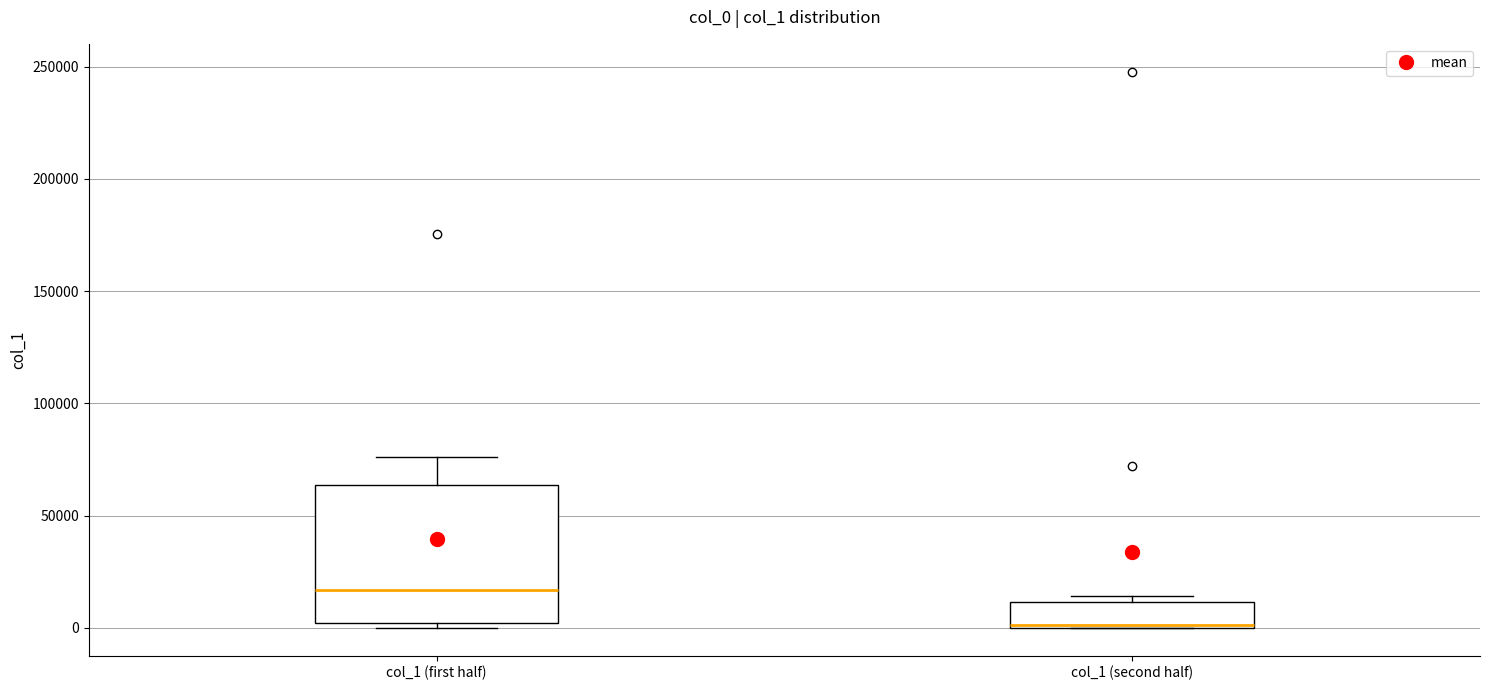

Which box has the lowest median line?

col_1 (second half)